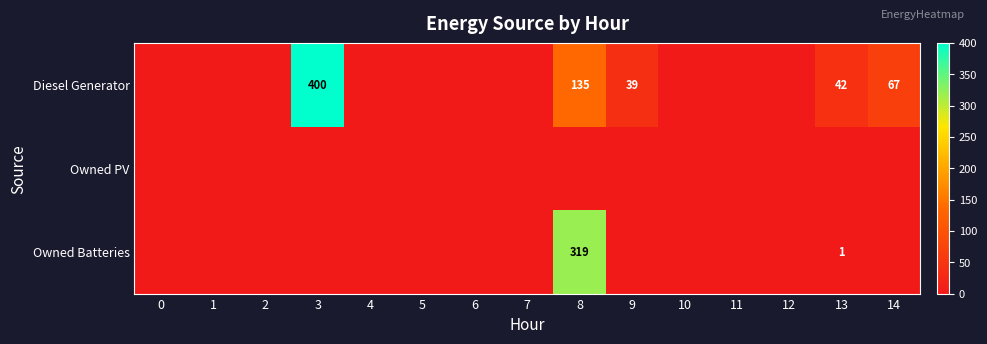

The Diesel Generator series shows 564 at 3. True or false?

False